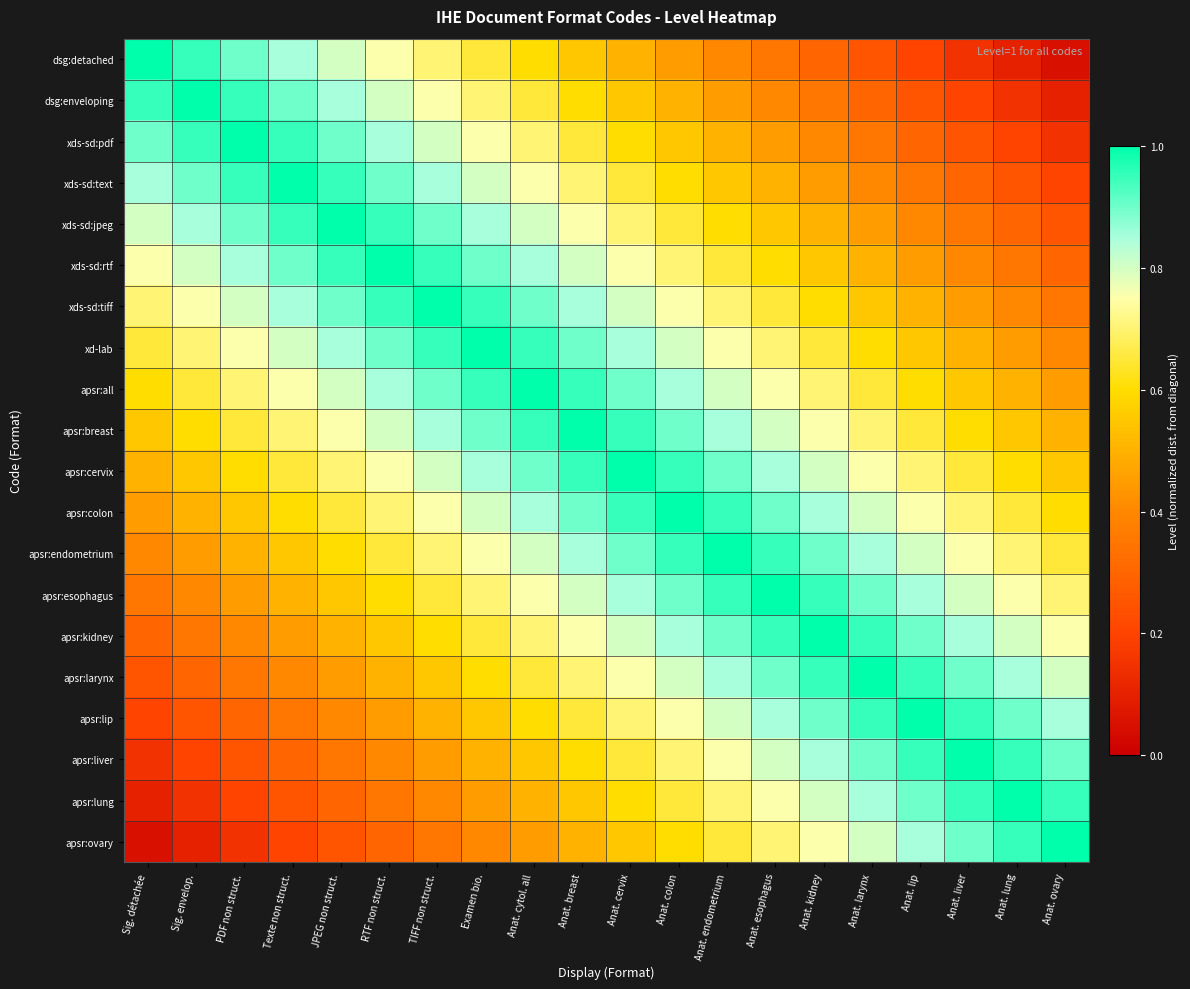

Reading left to right, what are all the values shown in this chart?

dsg:detached: Sig. détachée=1.0	Sig. envelop.=0.9	PDF non struct.=0.9	Texte non struct.=0.8	JPEG non struct.=0.8	RTF non struct.=0.8	TIFF non struct.=0.7	Examen bio.=0.7	Anat. cytol. all=0.6	Anat. breast=0.6	Anat. cervix=0.5	Anat. colon=0.4	Anat. endometrium=0.4	Anat. esophagus=0.3	Anat. kidney=0.3	Anat. larynx=0.2	Anat. lip=0.2	Anat. liver=0.2	Anat. lung=0.1	Anat. ovary=0.1
dsg:enveloping: Sig. détachée=0.9	Sig. envelop.=1.0	PDF non struct.=0.9	Texte non struct.=0.9	JPEG non struct.=0.8	RTF non struct.=0.8	TIFF non struct.=0.8	Examen bio.=0.7	Anat. cytol. all=0.7	Anat. breast=0.6	Anat. cervix=0.6	Anat. colon=0.5	Anat. endometrium=0.4	Anat. esophagus=0.4	Anat. kidney=0.3	Anat. larynx=0.3	Anat. lip=0.2	Anat. liver=0.2	Anat. lung=0.2	Anat. ovary=0.1
xds-sd:pdf: Sig. détachée=0.9	Sig. envelop.=0.9	PDF non struct.=1.0	Texte non struct.=0.9	JPEG non struct.=0.9	RTF non struct.=0.8	TIFF non struct.=0.8	Examen bio.=0.8	Anat. cytol. all=0.7	Anat. breast=0.7	Anat. cervix=0.6	Anat. colon=0.6	Anat. endometrium=0.5	Anat. esophagus=0.4	Anat. kidney=0.4	Anat. larynx=0.3	Anat. lip=0.3	Anat. liver=0.2	Anat. lung=0.2	Anat. ovary=0.2
xds-sd:text: Sig. détachée=0.8	Sig. envelop.=0.9	PDF non struct.=0.9	Texte non struct.=1.0	JPEG non struct.=0.9	RTF non struct.=0.9	TIFF non struct.=0.8	Examen bio.=0.8	Anat. cytol. all=0.8	Anat. breast=0.7	Anat. cervix=0.7	Anat. colon=0.6	Anat. endometrium=0.6	Anat. esophagus=0.5	Anat. kidney=0.4	Anat. larynx=0.4	Anat. lip=0.3	Anat. liver=0.3	Anat. lung=0.2	Anat. ovary=0.2
xds-sd:jpeg: Sig. détachée=0.8	Sig. envelop.=0.8	PDF non struct.=0.9	Texte non struct.=0.9	JPEG non struct.=1.0	RTF non struct.=0.9	TIFF non struct.=0.9	Examen bio.=0.8	Anat. cytol. all=0.8	Anat. breast=0.8	Anat. cervix=0.7	Anat. colon=0.7	Anat. endometrium=0.6	Anat. esophagus=0.6	Anat. kidney=0.5	Anat. larynx=0.4	Anat. lip=0.4	Anat. liver=0.3	Anat. lung=0.3	Anat. ovary=0.2
xds-sd:rtf: Sig. détachée=0.8	Sig. envelop.=0.8	PDF non struct.=0.8	Texte non struct.=0.9	JPEG non struct.=0.9	RTF non struct.=1.0	TIFF non struct.=0.9	Examen bio.=0.9	Anat. cytol. all=0.8	Anat. breast=0.8	Anat. cervix=0.8	Anat. colon=0.7	Anat. endometrium=0.7	Anat. esophagus=0.6	Anat. kidney=0.6	Anat. larynx=0.5	Anat. lip=0.4	Anat. liver=0.4	Anat. lung=0.3	Anat. ovary=0.3
xds-sd:tiff: Sig. détachée=0.7	Sig. envelop.=0.8	PDF non struct.=0.8	Texte non struct.=0.8	JPEG non struct.=0.9	RTF non struct.=0.9	TIFF non struct.=1.0	Examen bio.=0.9	Anat. cytol. all=0.9	Anat. breast=0.8	Anat. cervix=0.8	Anat. colon=0.8	Anat. endometrium=0.7	Anat. esophagus=0.7	Anat. kidney=0.6	Anat. larynx=0.6	Anat. lip=0.5	Anat. liver=0.4	Anat. lung=0.4	Anat. ovary=0.3
xd-lab: Sig. détachée=0.7	Sig. envelop.=0.7	PDF non struct.=0.8	Texte non struct.=0.8	JPEG non struct.=0.8	RTF non struct.=0.9	TIFF non struct.=0.9	Examen bio.=1.0	Anat. cytol. all=0.9	Anat. breast=0.9	Anat. cervix=0.8	Anat. colon=0.8	Anat. endometrium=0.8	Anat. esophagus=0.7	Anat. kidney=0.7	Anat. larynx=0.6	Anat. lip=0.6	Anat. liver=0.5	Anat. lung=0.4	Anat. ovary=0.4
apsr:all: Sig. détachée=0.6	Sig. envelop.=0.7	PDF non struct.=0.7	Texte non struct.=0.8	JPEG non struct.=0.8	RTF non struct.=0.8	TIFF non struct.=0.9	Examen bio.=0.9	Anat. cytol. all=1.0	Anat. breast=0.9	Anat. cervix=0.9	Anat. colon=0.8	Anat. endometrium=0.8	Anat. esophagus=0.8	Anat. kidney=0.7	Anat. larynx=0.7	Anat. lip=0.6	Anat. liver=0.6	Anat. lung=0.5	Anat. ovary=0.4
apsr:breast: Sig. détachée=0.6	Sig. envelop.=0.6	PDF non struct.=0.7	Texte non struct.=0.7	JPEG non struct.=0.8	RTF non struct.=0.8	TIFF non struct.=0.8	Examen bio.=0.9	Anat. cytol. all=0.9	Anat. breast=1.0	Anat. cervix=0.9	Anat. colon=0.9	Anat. endometrium=0.8	Anat. esophagus=0.8	Anat. kidney=0.8	Anat. larynx=0.7	Anat. lip=0.7	Anat. liver=0.6	Anat. lung=0.6	Anat. ovary=0.5
apsr:cervix: Sig. détachée=0.5	Sig. envelop.=0.6	PDF non struct.=0.6	Texte non struct.=0.7	JPEG non struct.=0.7	RTF non struct.=0.8	TIFF non struct.=0.8	Examen bio.=0.8	Anat. cytol. all=0.9	Anat. breast=0.9	Anat. cervix=1.0	Anat. colon=0.9	Anat. endometrium=0.9	Anat. esophagus=0.8	Anat. kidney=0.8	Anat. larynx=0.8	Anat. lip=0.7	Anat. liver=0.7	Anat. lung=0.6	Anat. ovary=0.6
apsr:colon: Sig. détachée=0.4	Sig. envelop.=0.5	PDF non struct.=0.6	Texte non struct.=0.6	JPEG non struct.=0.7	RTF non struct.=0.7	TIFF non struct.=0.8	Examen bio.=0.8	Anat. cytol. all=0.8	Anat. breast=0.9	Anat. cervix=0.9	Anat. colon=1.0	Anat. endometrium=0.9	Anat. esophagus=0.9	Anat. kidney=0.8	Anat. larynx=0.8	Anat. lip=0.8	Anat. liver=0.7	Anat. lung=0.7	Anat. ovary=0.6
apsr:endometrium: Sig. détachée=0.4	Sig. envelop.=0.4	PDF non struct.=0.5	Texte non struct.=0.6	JPEG non struct.=0.6	RTF non struct.=0.7	TIFF non struct.=0.7	Examen bio.=0.8	Anat. cytol. all=0.8	Anat. breast=0.8	Anat. cervix=0.9	Anat. colon=0.9	Anat. endometrium=1.0	Anat. esophagus=0.9	Anat. kidney=0.9	Anat. larynx=0.8	Anat. lip=0.8	Anat. liver=0.8	Anat. lung=0.7	Anat. ovary=0.7
apsr:esophagus: Sig. détachée=0.3	Sig. envelop.=0.4	PDF non struct.=0.4	Texte non struct.=0.5	JPEG non struct.=0.6	RTF non struct.=0.6	TIFF non struct.=0.7	Examen bio.=0.7	Anat. cytol. all=0.8	Anat. breast=0.8	Anat. cervix=0.8	Anat. colon=0.9	Anat. endometrium=0.9	Anat. esophagus=1.0	Anat. kidney=0.9	Anat. larynx=0.9	Anat. lip=0.8	Anat. liver=0.8	Anat. lung=0.8	Anat. ovary=0.7
apsr:kidney: Sig. détachée=0.3	Sig. envelop.=0.3	PDF non struct.=0.4	Texte non struct.=0.4	JPEG non struct.=0.5	RTF non struct.=0.6	TIFF non struct.=0.6	Examen bio.=0.7	Anat. cytol. all=0.7	Anat. breast=0.8	Anat. cervix=0.8	Anat. colon=0.8	Anat. endometrium=0.9	Anat. esophagus=0.9	Anat. kidney=1.0	Anat. larynx=0.9	Anat. lip=0.9	Anat. liver=0.8	Anat. lung=0.8	Anat. ovary=0.8
apsr:larynx: Sig. détachée=0.2	Sig. envelop.=0.3	PDF non struct.=0.3	Texte non struct.=0.4	JPEG non struct.=0.4	RTF non struct.=0.5	TIFF non struct.=0.6	Examen bio.=0.6	Anat. cytol. all=0.7	Anat. breast=0.7	Anat. cervix=0.8	Anat. colon=0.8	Anat. endometrium=0.8	Anat. esophagus=0.9	Anat. kidney=0.9	Anat. larynx=1.0	Anat. lip=0.9	Anat. liver=0.9	Anat. lung=0.8	Anat. ovary=0.8
apsr:lip: Sig. détachée=0.2	Sig. envelop.=0.2	PDF non struct.=0.3	Texte non struct.=0.3	JPEG non struct.=0.4	RTF non struct.=0.4	TIFF non struct.=0.5	Examen bio.=0.6	Anat. cytol. all=0.6	Anat. breast=0.7	Anat. cervix=0.7	Anat. colon=0.8	Anat. endometrium=0.8	Anat. esophagus=0.8	Anat. kidney=0.9	Anat. larynx=0.9	Anat. lip=1.0	Anat. liver=0.9	Anat. lung=0.9	Anat. ovary=0.8
apsr:liver: Sig. détachée=0.2	Sig. envelop.=0.2	PDF non struct.=0.2	Texte non struct.=0.3	JPEG non struct.=0.3	RTF non struct.=0.4	TIFF non struct.=0.4	Examen bio.=0.5	Anat. cytol. all=0.6	Anat. breast=0.6	Anat. cervix=0.7	Anat. colon=0.7	Anat. endometrium=0.8	Anat. esophagus=0.8	Anat. kidney=0.8	Anat. larynx=0.9	Anat. lip=0.9	Anat. liver=1.0	Anat. lung=0.9	Anat. ovary=0.9
apsr:lung: Sig. détachée=0.1	Sig. envelop.=0.2	PDF non struct.=0.2	Texte non struct.=0.2	JPEG non struct.=0.3	RTF non struct.=0.3	TIFF non struct.=0.4	Examen bio.=0.4	Anat. cytol. all=0.5	Anat. breast=0.6	Anat. cervix=0.6	Anat. colon=0.7	Anat. endometrium=0.7	Anat. esophagus=0.8	Anat. kidney=0.8	Anat. larynx=0.8	Anat. lip=0.9	Anat. liver=0.9	Anat. lung=1.0	Anat. ovary=0.9
apsr:ovary: Sig. détachée=0.1	Sig. envelop.=0.1	PDF non struct.=0.2	Texte non struct.=0.2	JPEG non struct.=0.2	RTF non struct.=0.3	TIFF non struct.=0.3	Examen bio.=0.4	Anat. cytol. all=0.4	Anat. breast=0.5	Anat. cervix=0.6	Anat. colon=0.6	Anat. endometrium=0.7	Anat. esophagus=0.7	Anat. kidney=0.8	Anat. larynx=0.8	Anat. lip=0.8	Anat. liver=0.9	Anat. lung=0.9	Anat. ovary=1.0